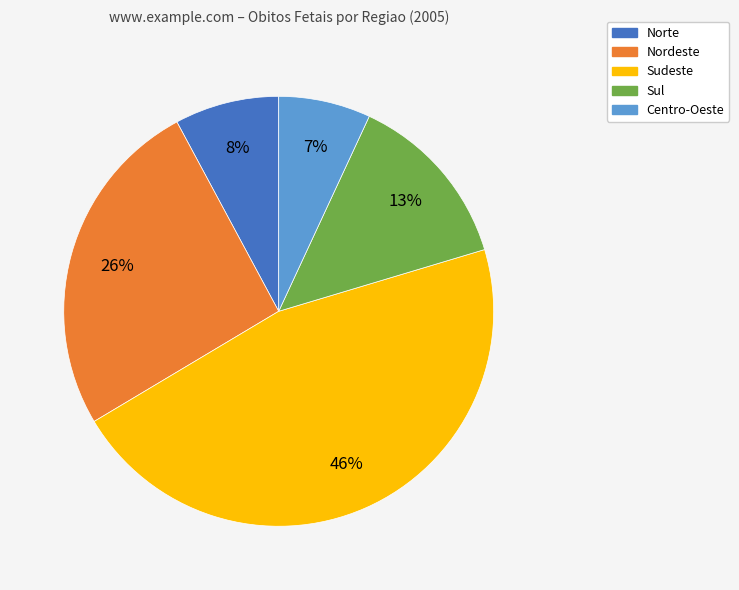

To the nearest percent, what percentage of the pie is Centro-Oeste?

7%